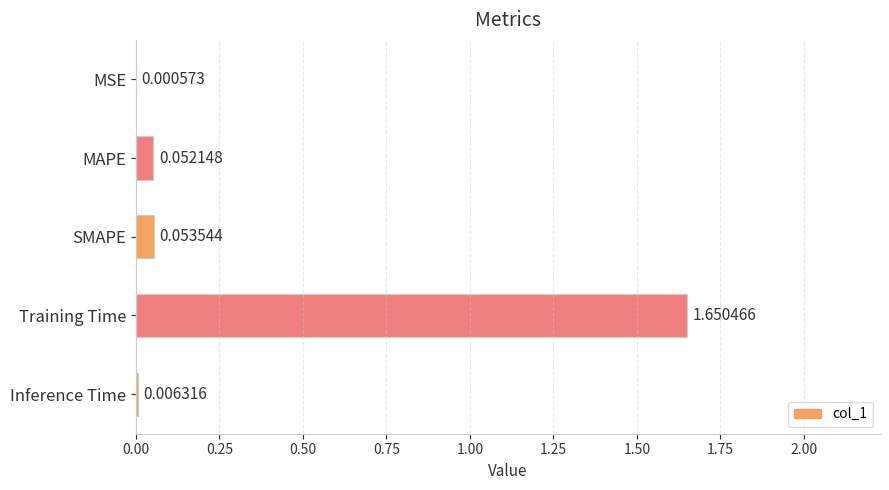

Which label corresponds to the largest value in the chart?

Training Time